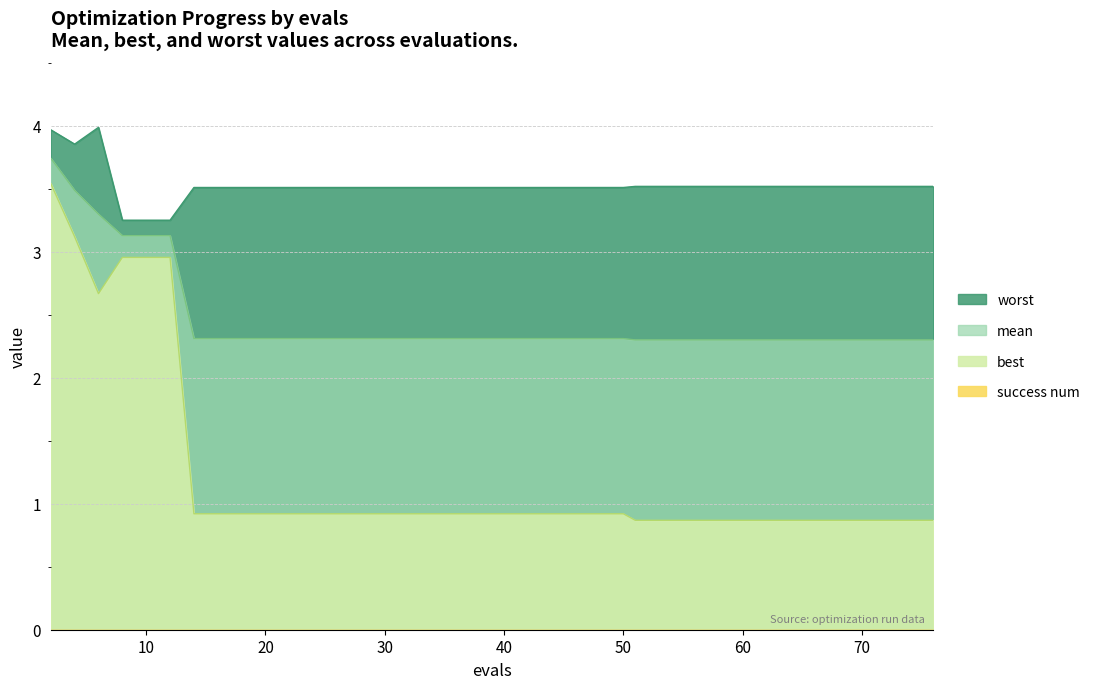

Which series has the widest spread of values?

best